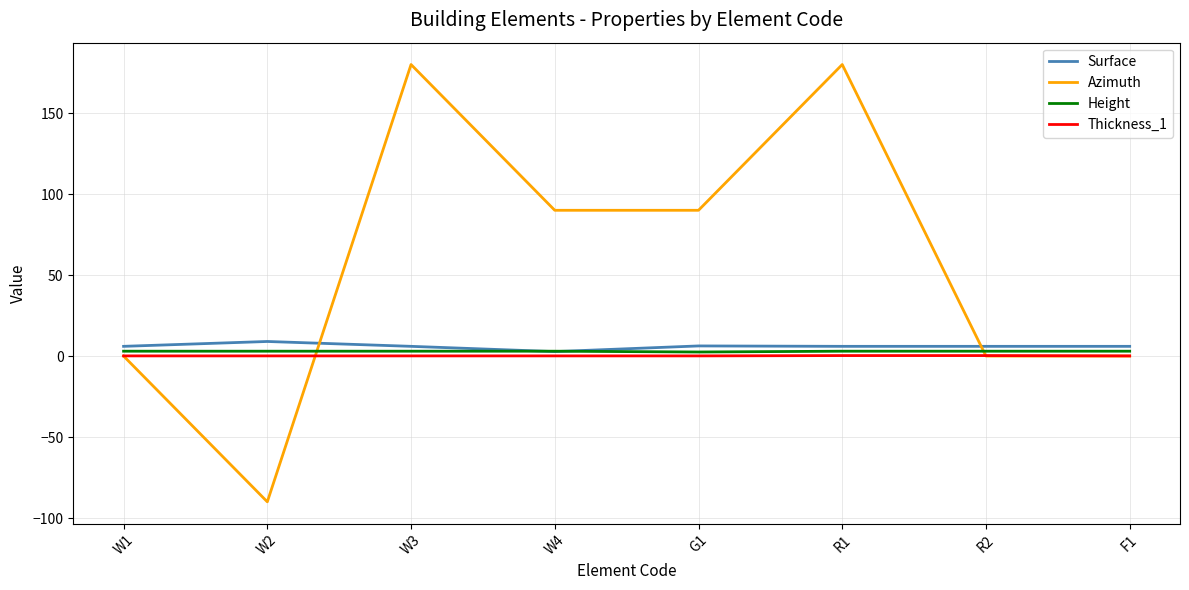

Is the value of Surface at W3 greater than the value of Azimuth at F1?

Yes